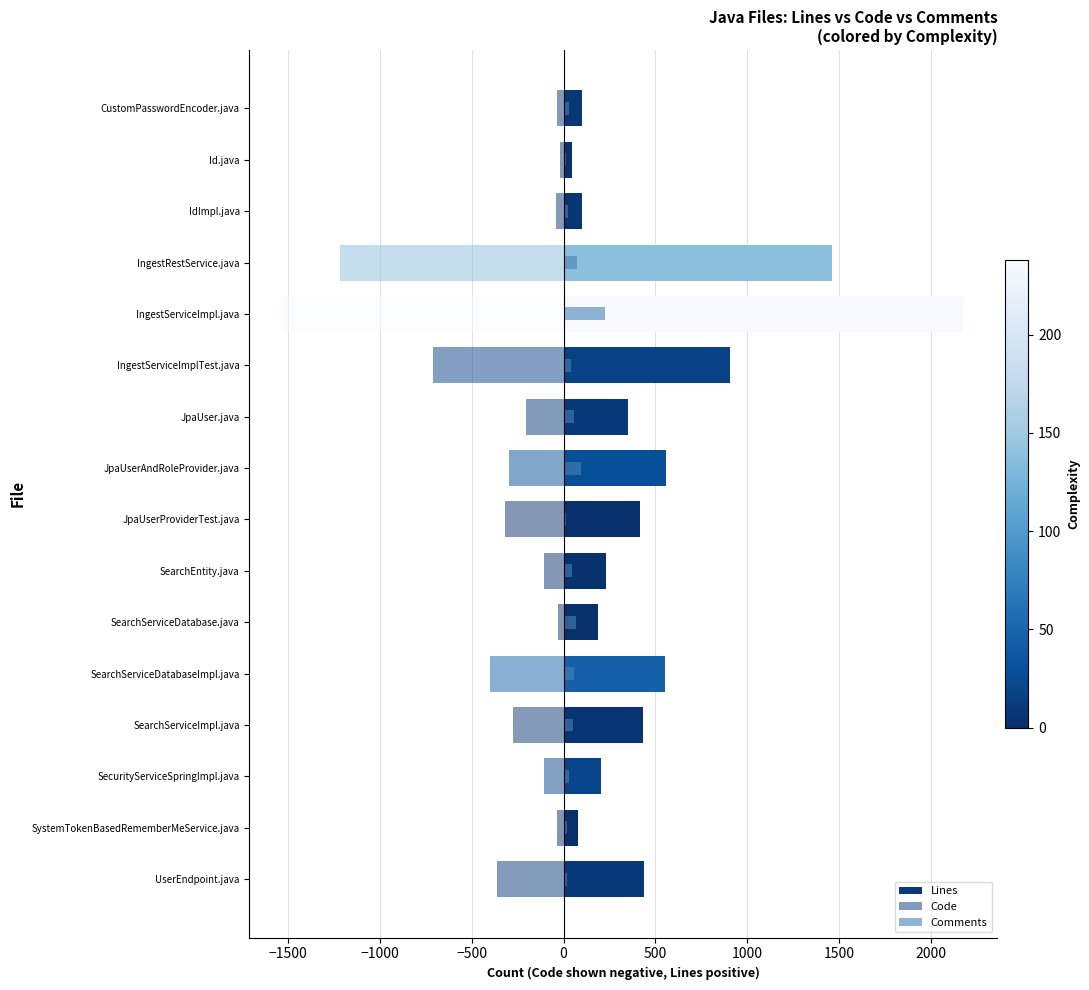

Which series has the largest total across all categories?

Lines